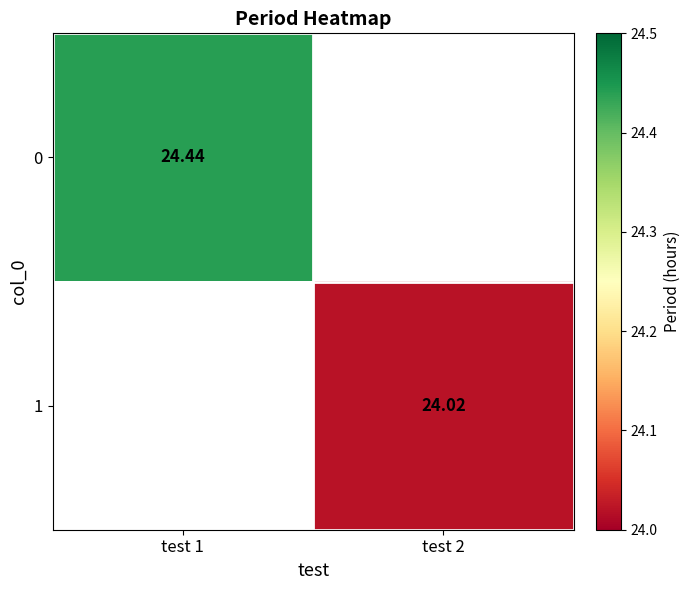

At which label is 0 closest to 24?

test 1